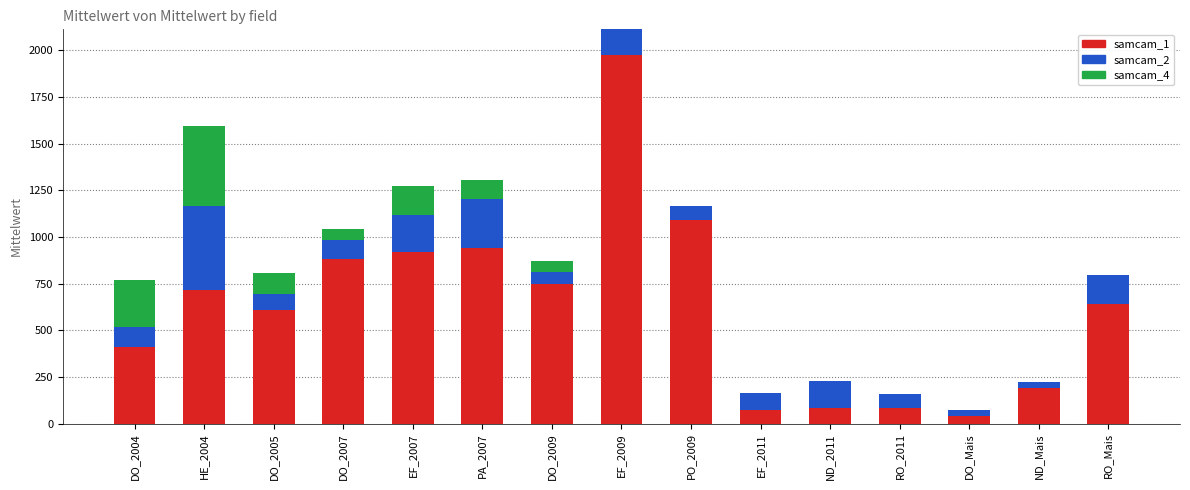

What is the total value across all series at HE_2004?

1594.3